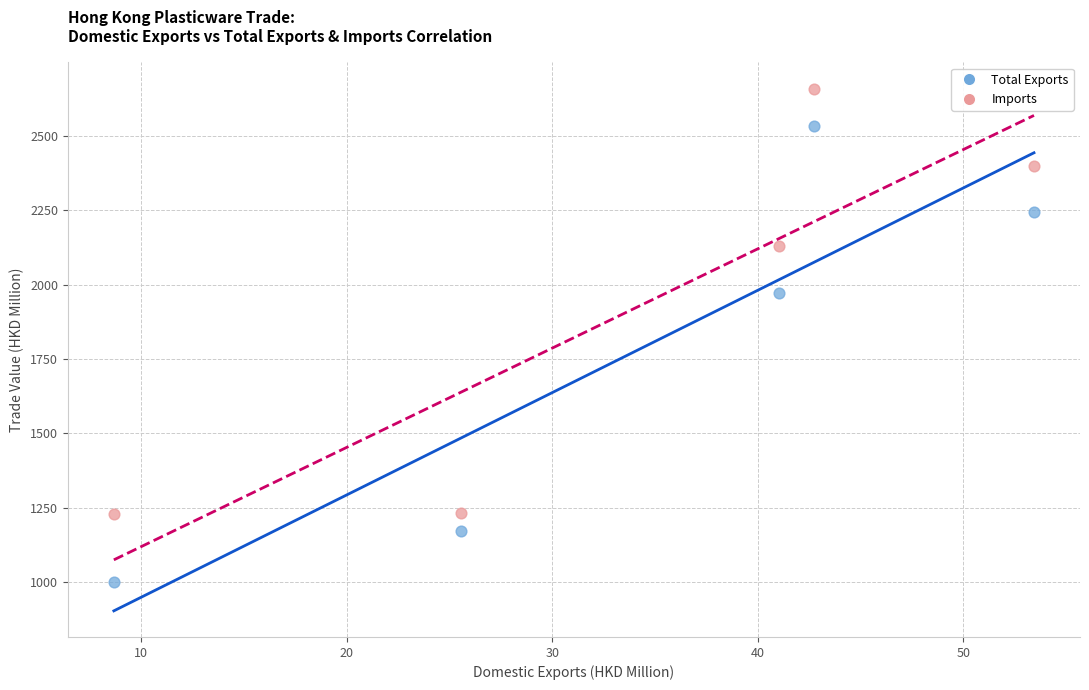

Across all data points, what is the average X value?

34.3